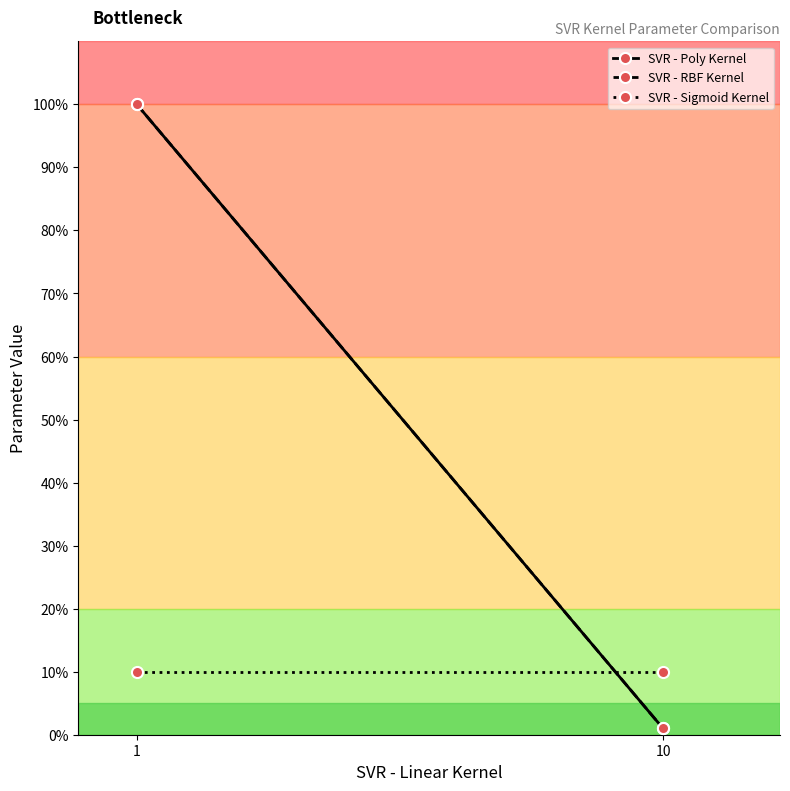

At 10, list the series in order from largest to smallest.

SVR - Sigmoid Kernel, SVR - Poly Kernel, SVR - RBF Kernel